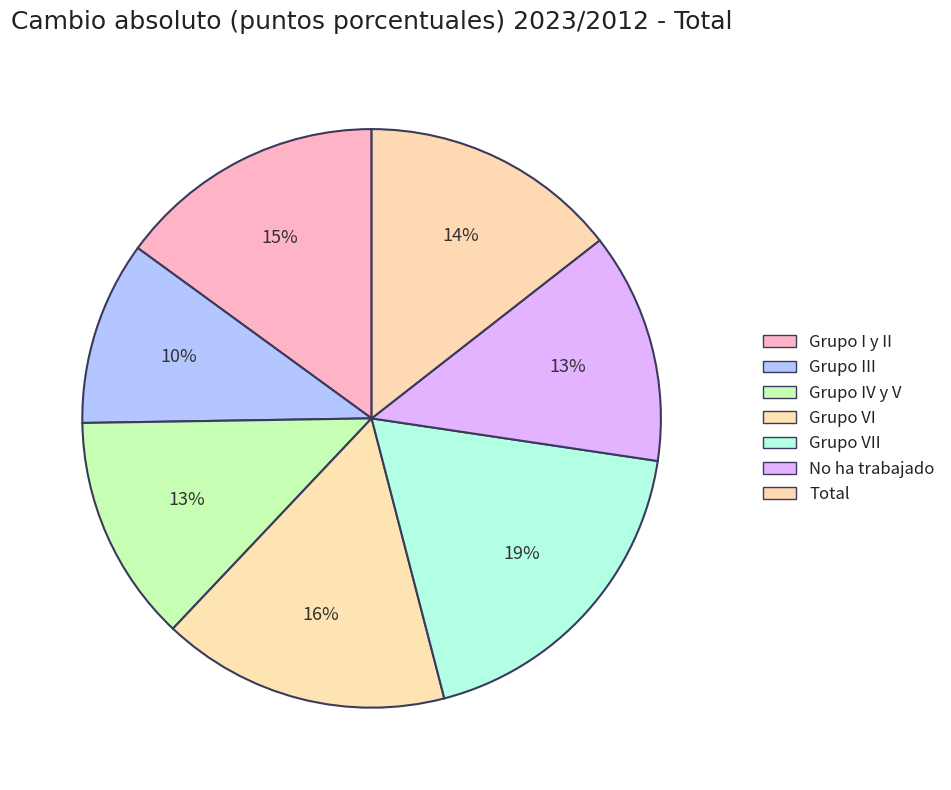

Count the number of slices in the pie.

7